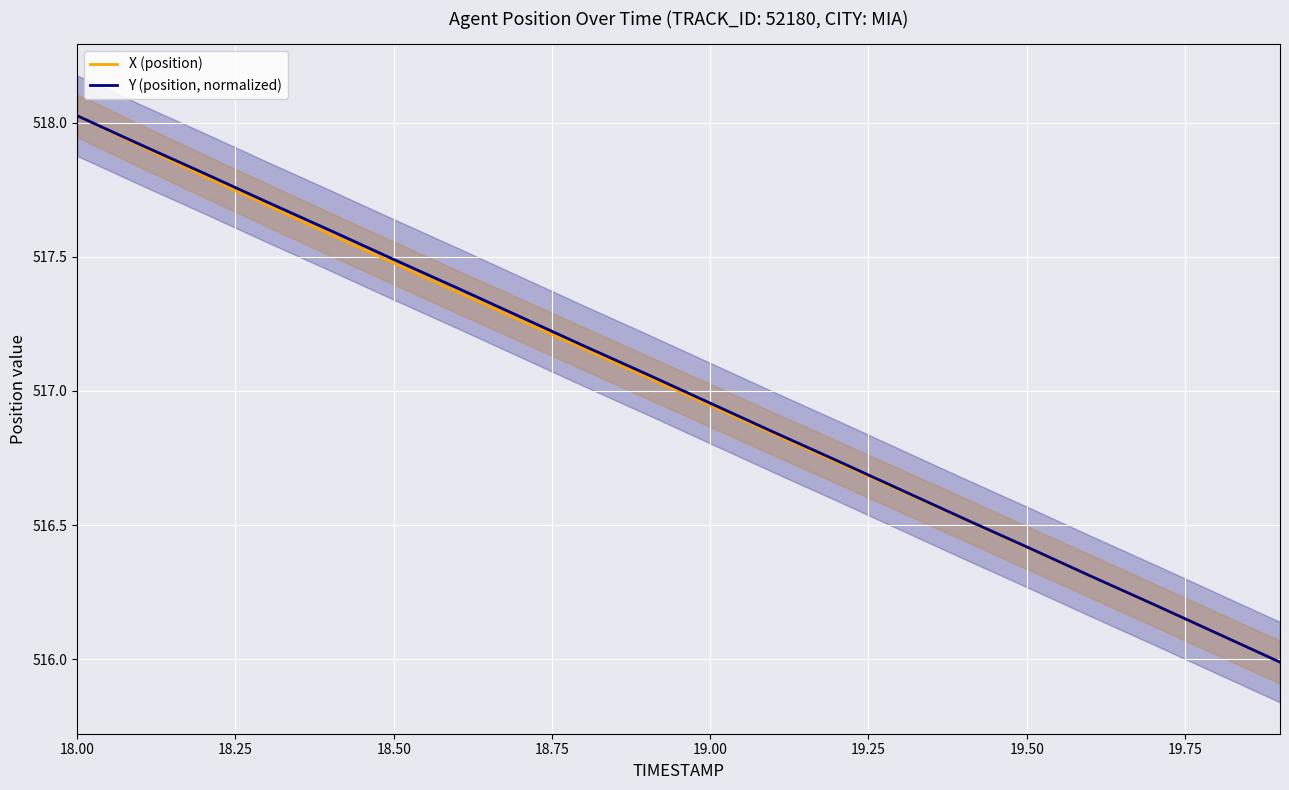

Reading left to right, what are all the values shown in this chart?

X (position): 518.0	517.9	517.8	517.7	517.6	517.5	517.4	517.3	517.2	517.1	516.9	516.8	516.7	516.6	516.5	516.4	516.3	516.2	516.1	516.0
Y (position, normalized): 518.0	517.9	517.8	517.7	517.6	517.5	517.4	517.3	517.2	517.1	517.0	516.8	516.7	516.6	516.5	516.4	516.3	516.2	516.1	516.0